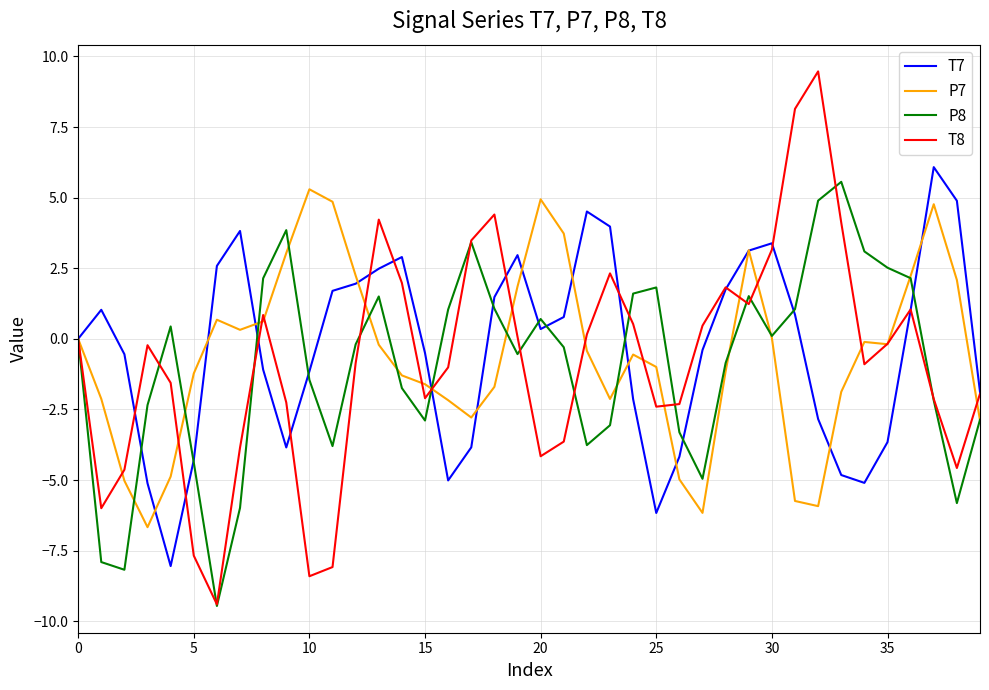

What is the highest value of the T7 series?

6.1